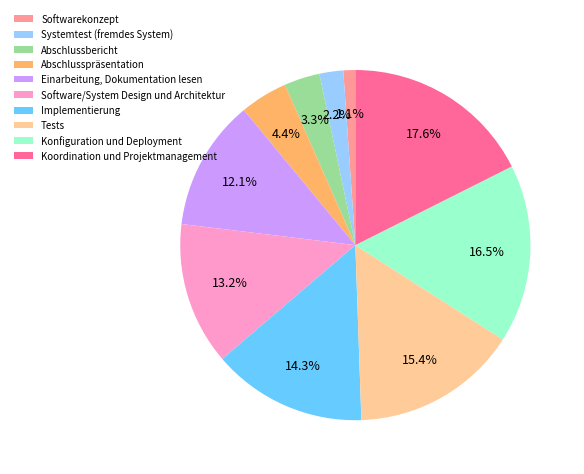

To the nearest percent, what is the combined percentage of Implementierung and Konfiguration und Deployment?

31%